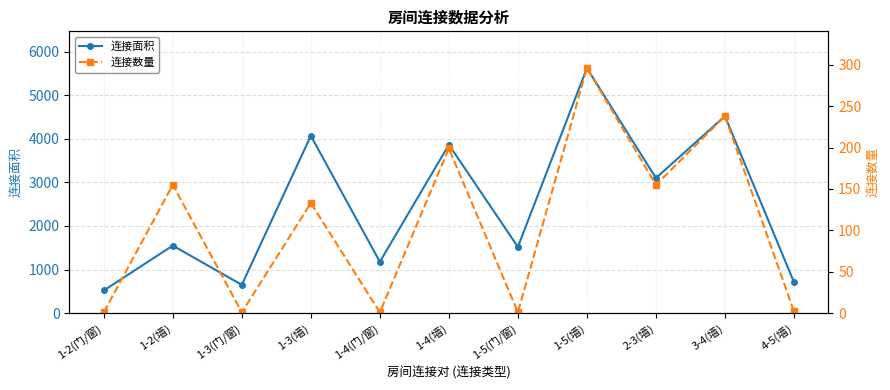

List the series in order of their overall mean, lowest first.

连接数量, 连接面积